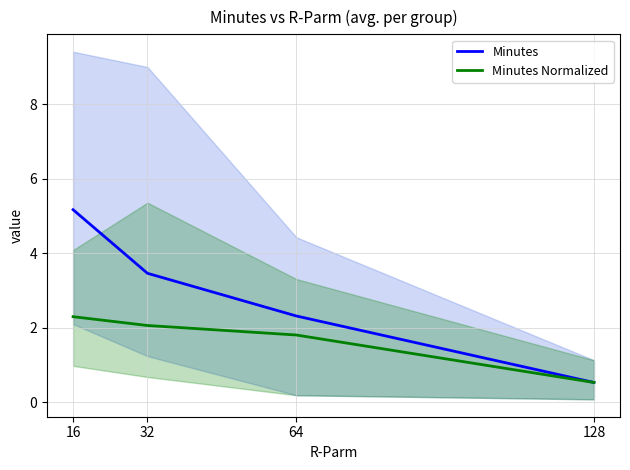

True or false: Minutes Normalized and Minutes intersect in this chart.

False